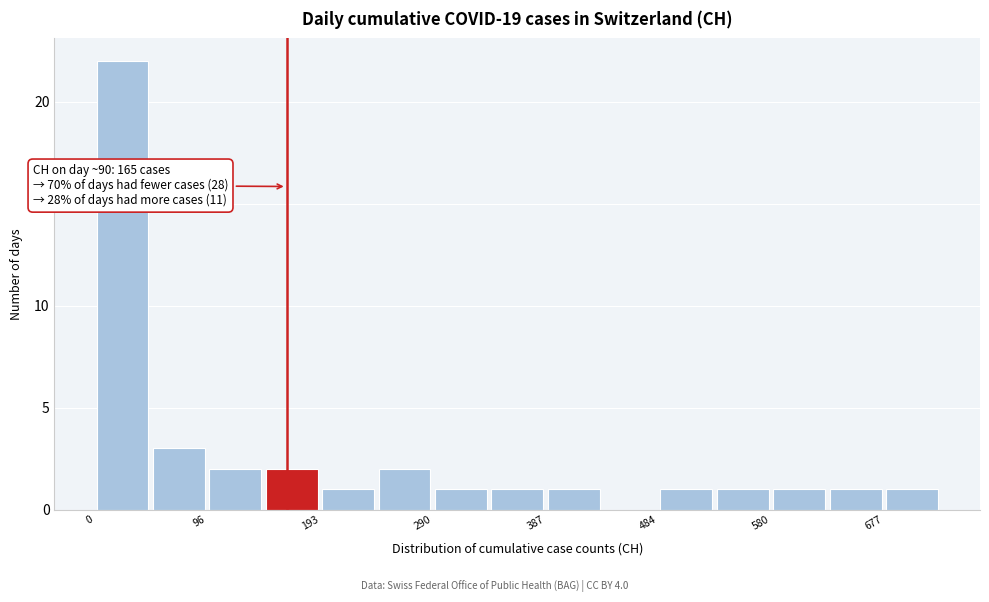

Which range on the x-axis has the tallest bar?

0 to 50